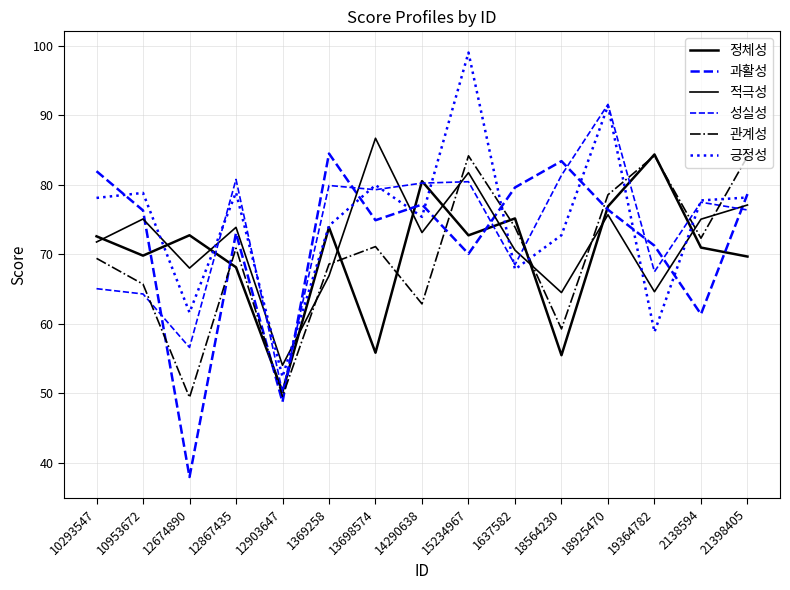

True or false: 정체성 and 관계성 intersect in this chart.

True